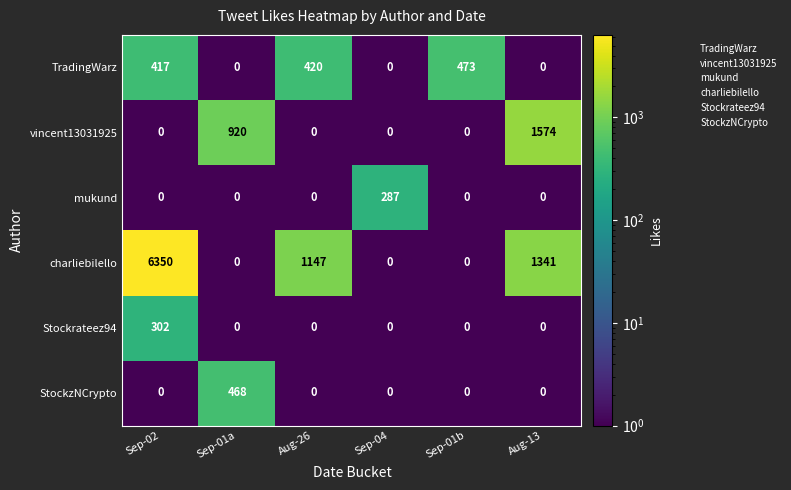

What is the difference between the maximum and minimum values in the Stockrateez94 series?

302